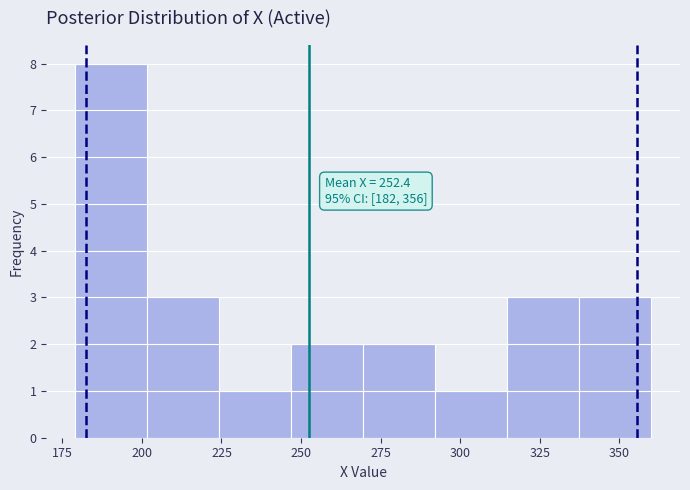

Over which range of the x-axis is the bar tallest?

180 to 200